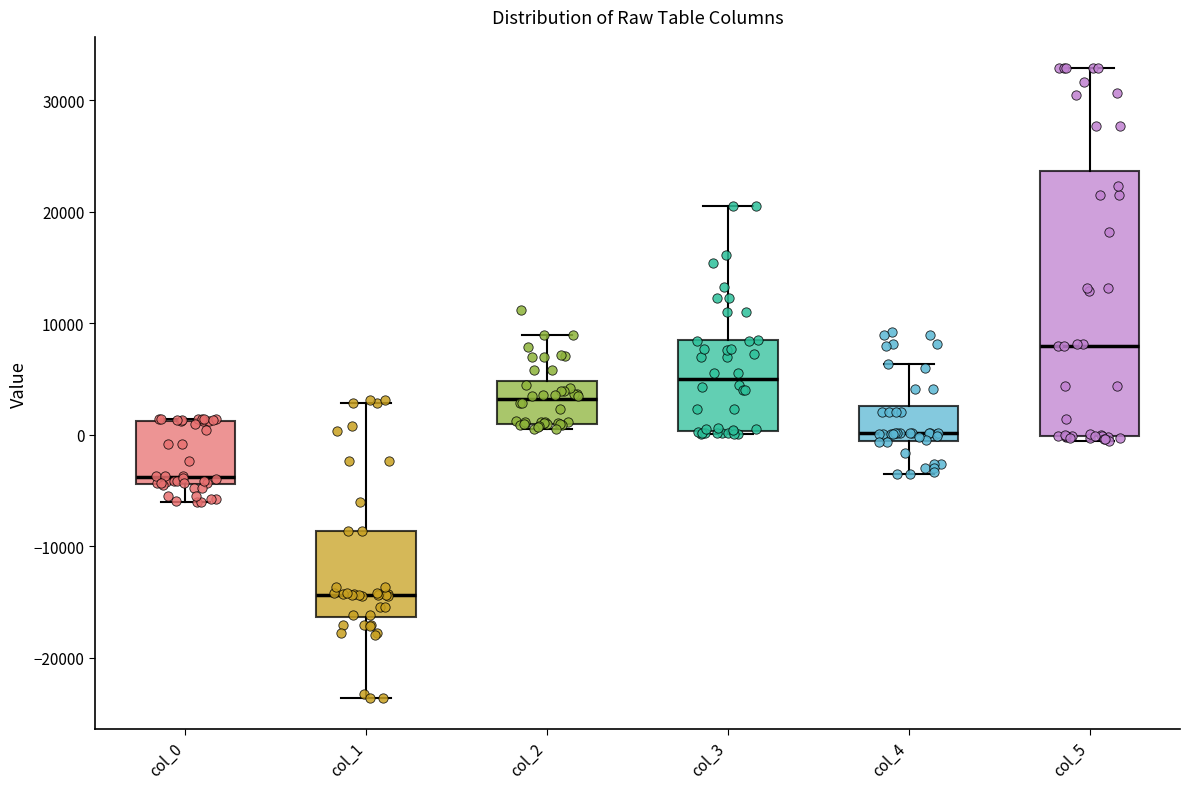

Comparing the boxes themselves (not the whiskers), which one is the tallest?

col_5